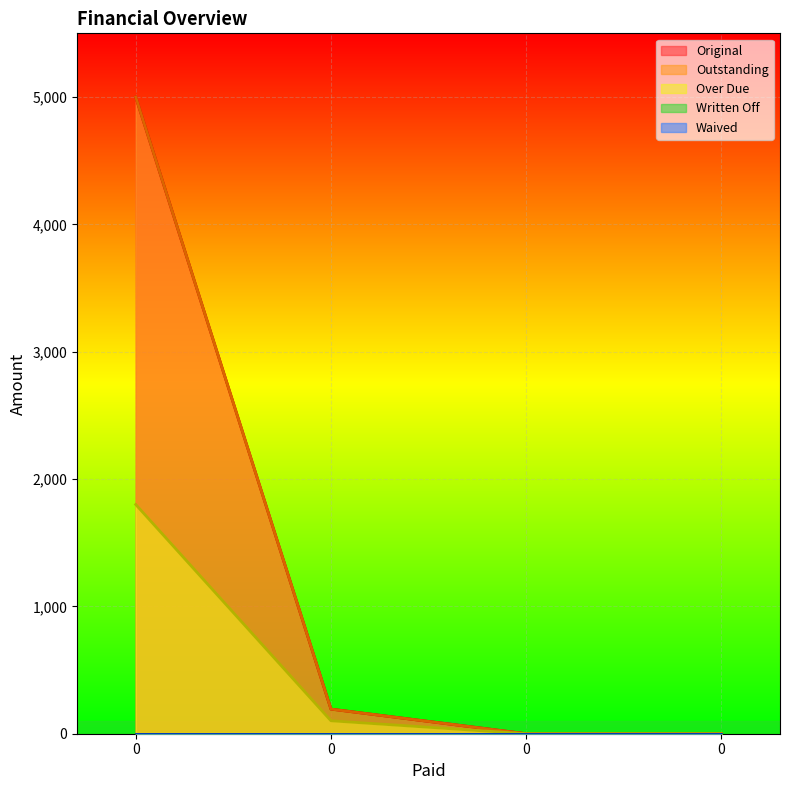

What is the difference between the second highest and second lowest values in the Original series?

193.2